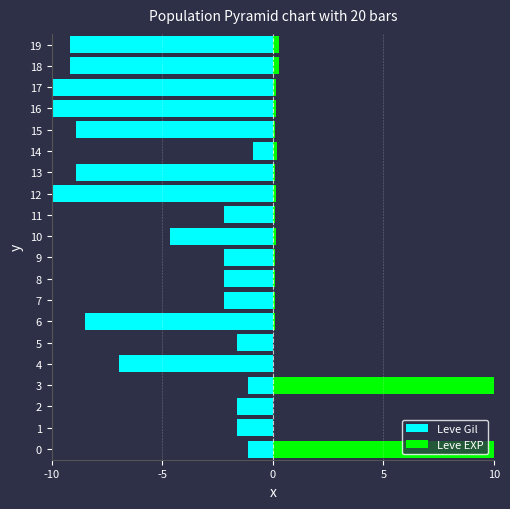

Which label corresponds to the smallest value in the chart?

12